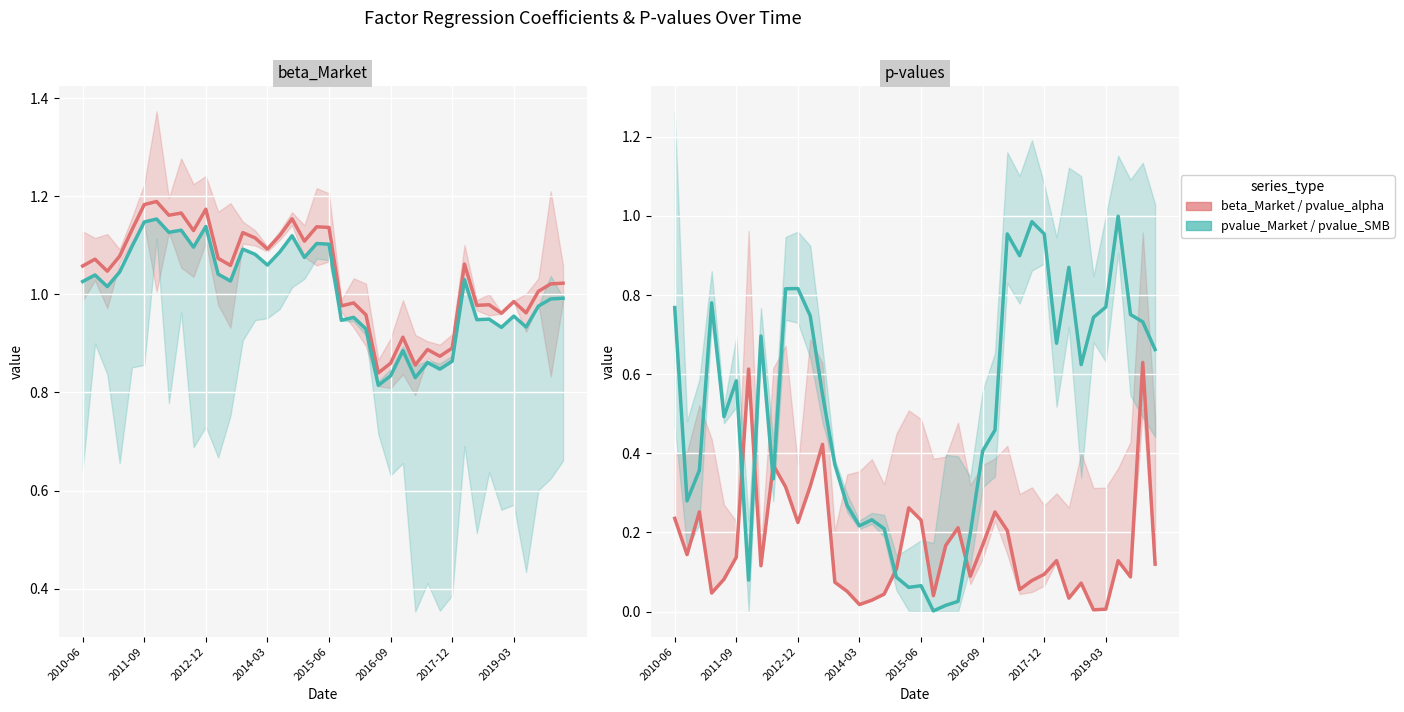

Count the number of categories in the chart.

40